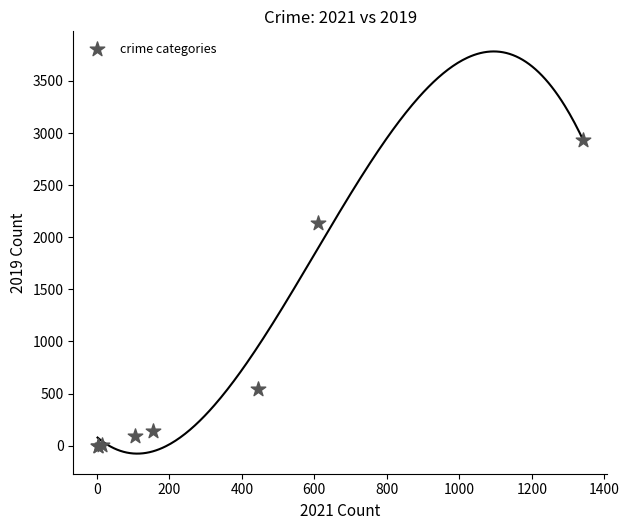

What Y value in the scatter plot is closest to 1468?

2136